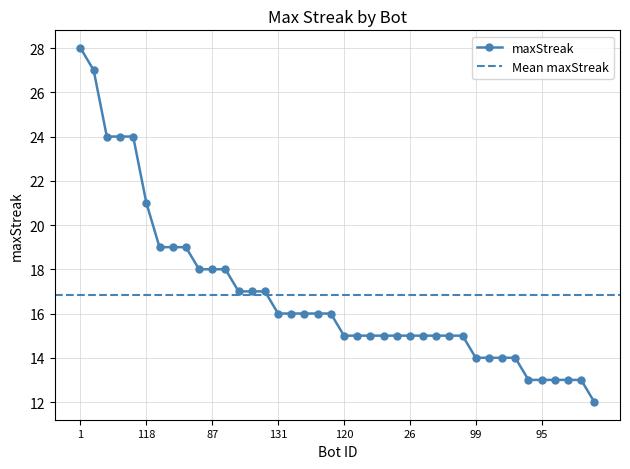

The chart shows a value of 16 at 75. True or false?

True